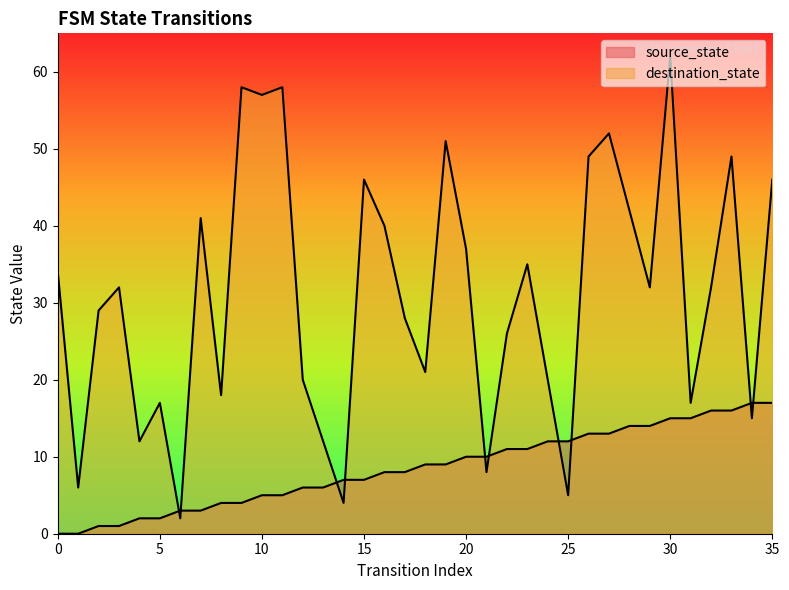

Between which two adjacent categories do source_state and destination_state first intersect?

5 and 6